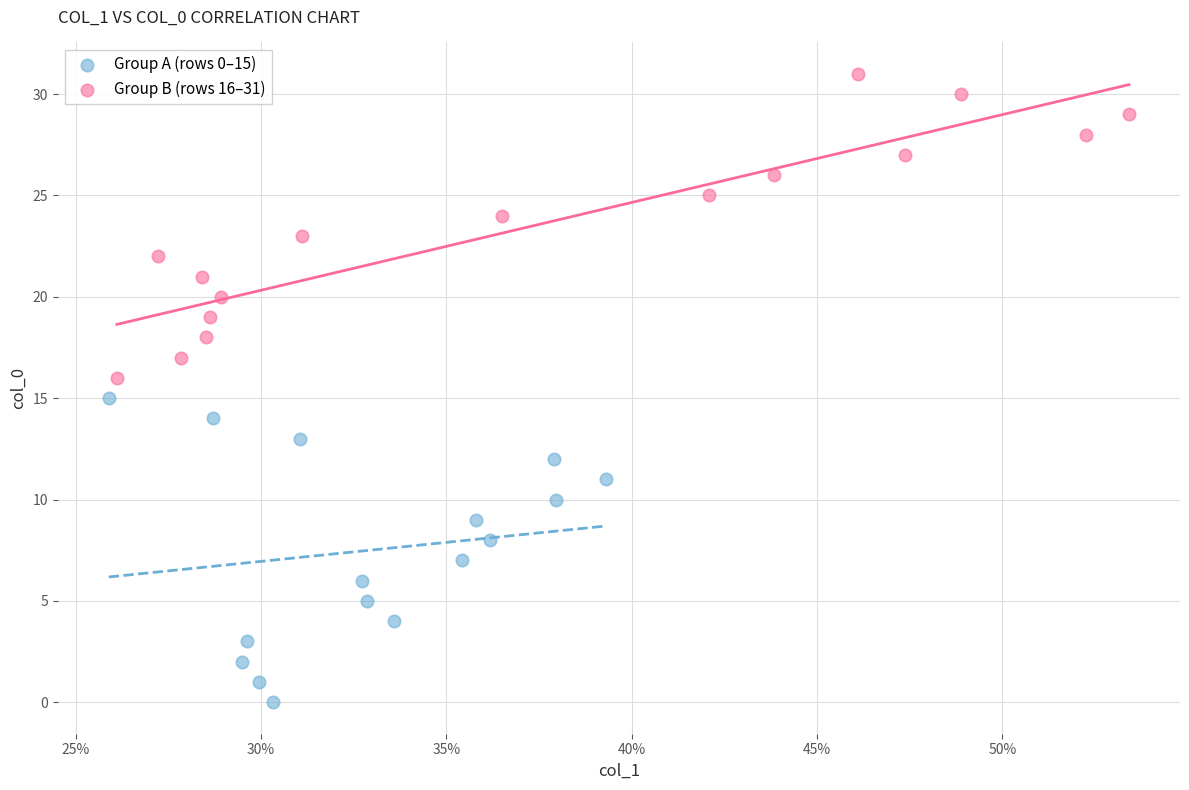

Which series reaches the minimum Y coordinate?

Group A (rows 0–15)